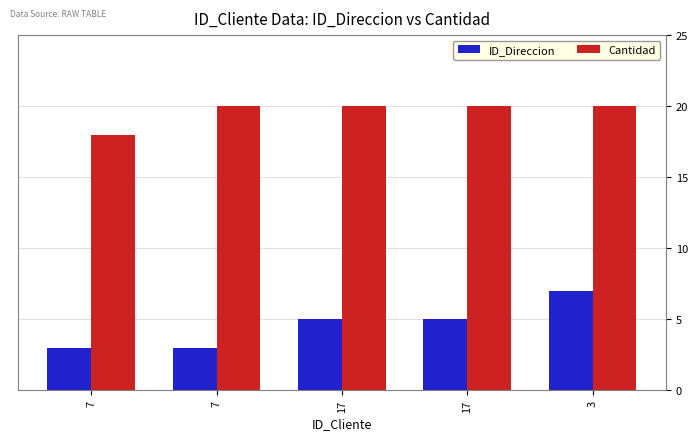

How many data points does each series have?

5